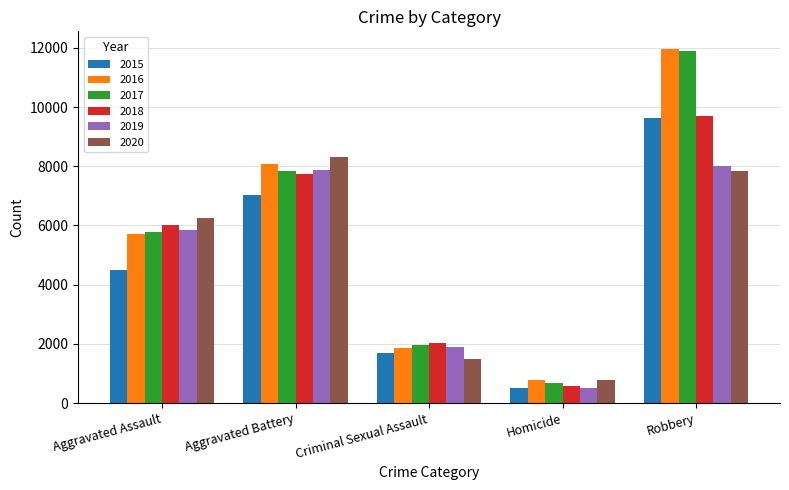

Rank the categories by 2020 value from lowest to highest.

Homicide, Criminal Sexual Assault, Aggravated Assault, Robbery, Aggravated Battery